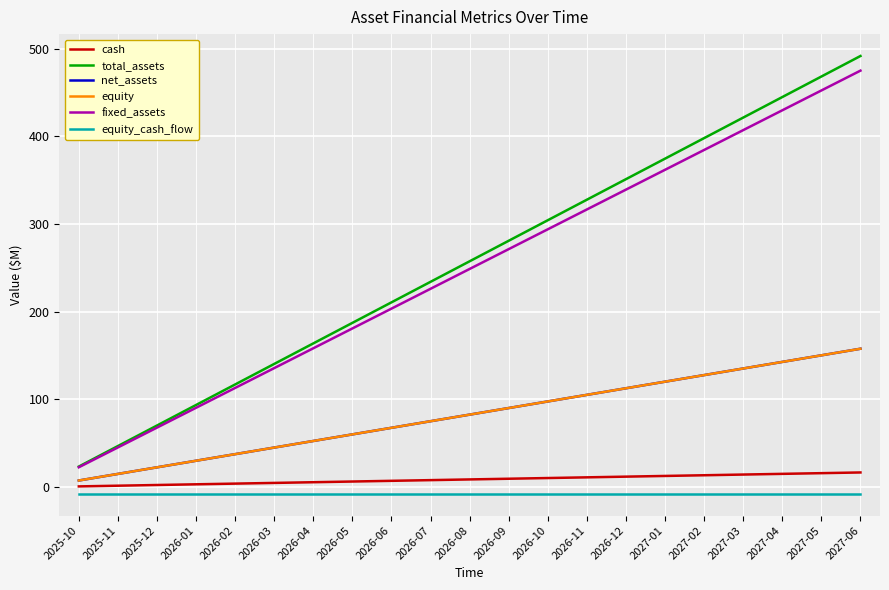

True or false: net_assets and cash cross at least once.

False